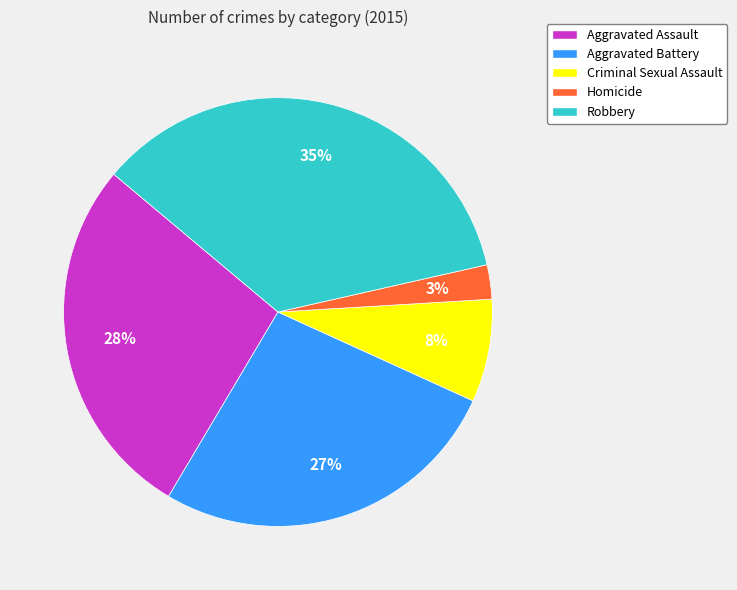

Is it true that Aggravated Assault is 28% of the pie?

True